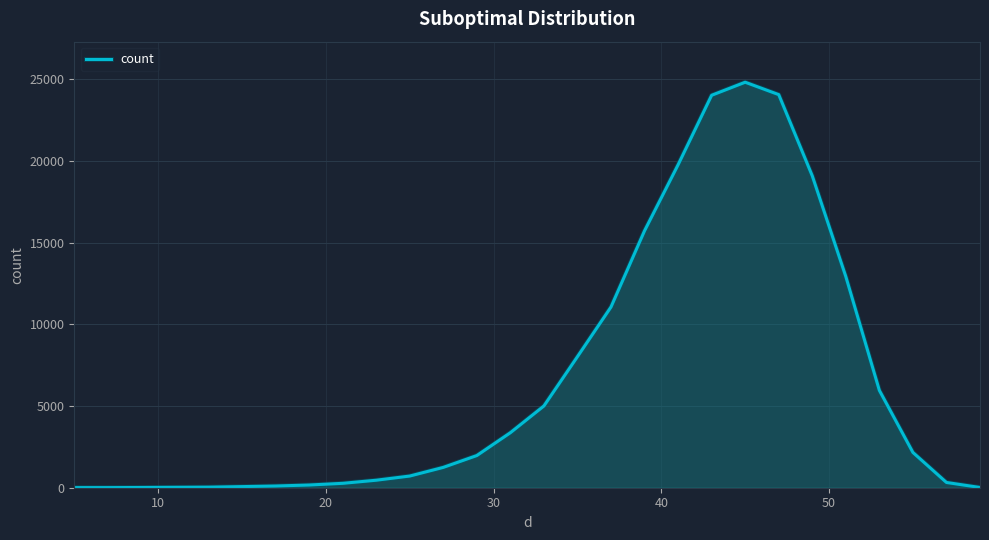

What is the maximum value shown in the chart?

24826